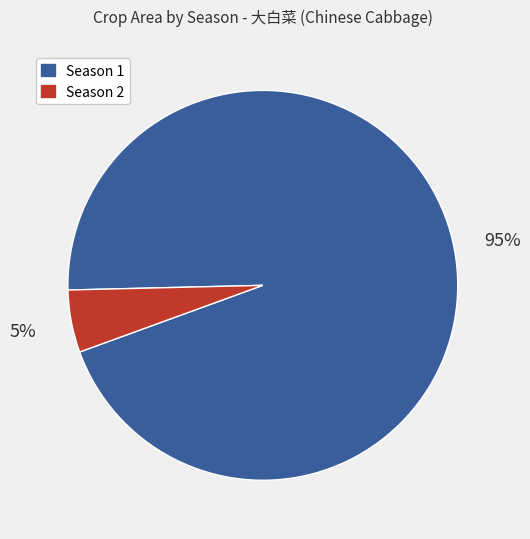

Is there any slice that represents more than half of the pie?

Yes